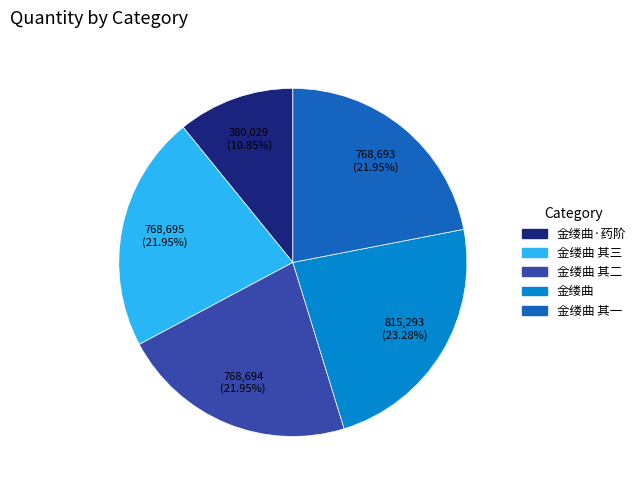

Is there a majority slice in this chart?

No